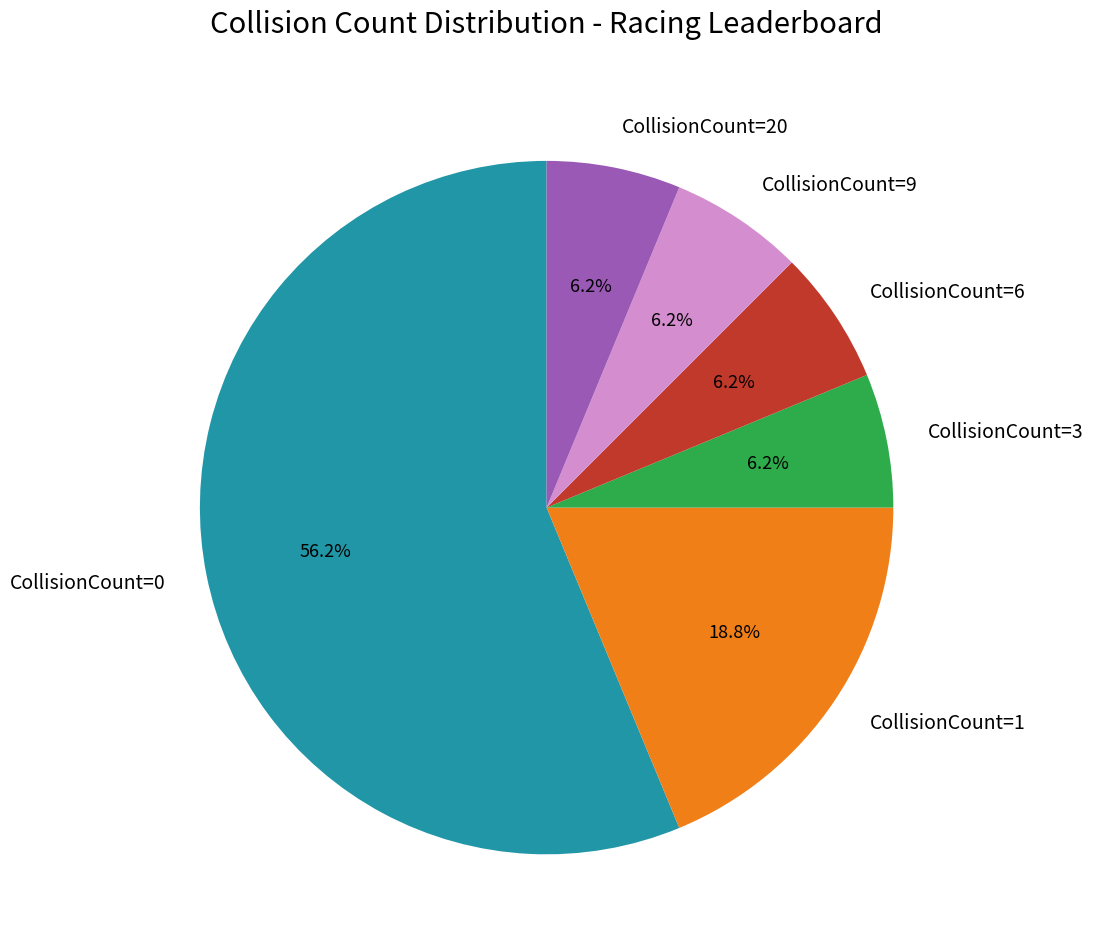

How many segments does this pie chart have?

6